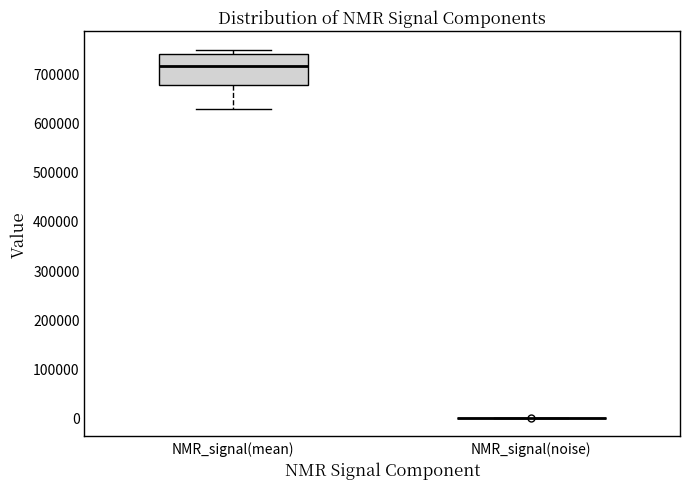

Reading left to right, read every box against the y-axis: the position of its median line, the range the box covers, and the ends of its whiskers. The values are not printed on the chart, so give them approximately, as read against the axis.

NMR_signal(mean): median 710000, box 680000 to 740000, whiskers 630000 to 750000
NMR_signal(noise): box collapsed to a line at 0, whiskers 0 to 0